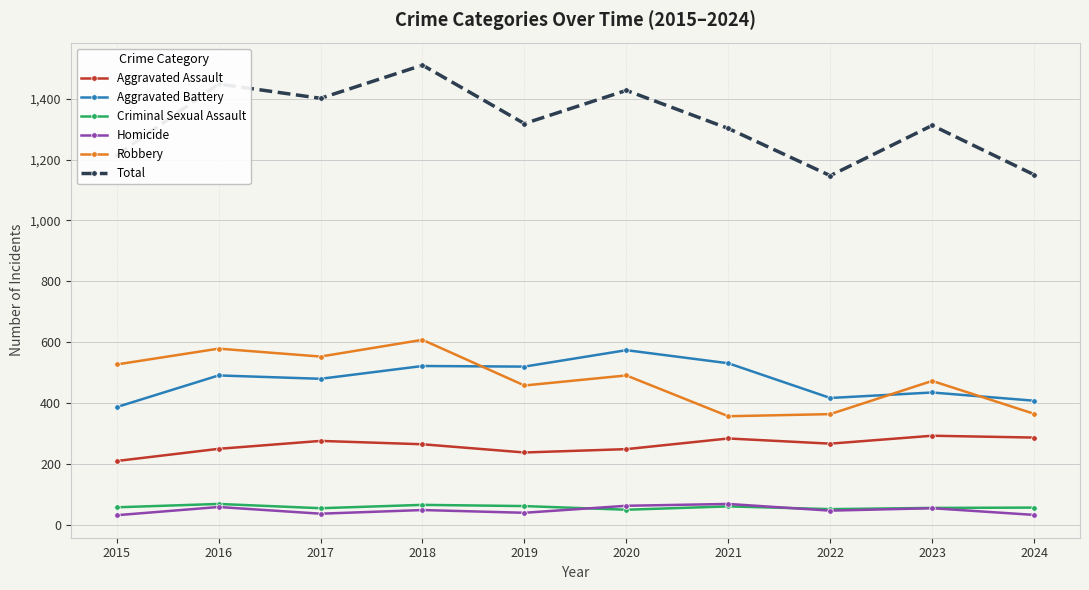

What is the difference between the highest and lowest values at 2019?

1278